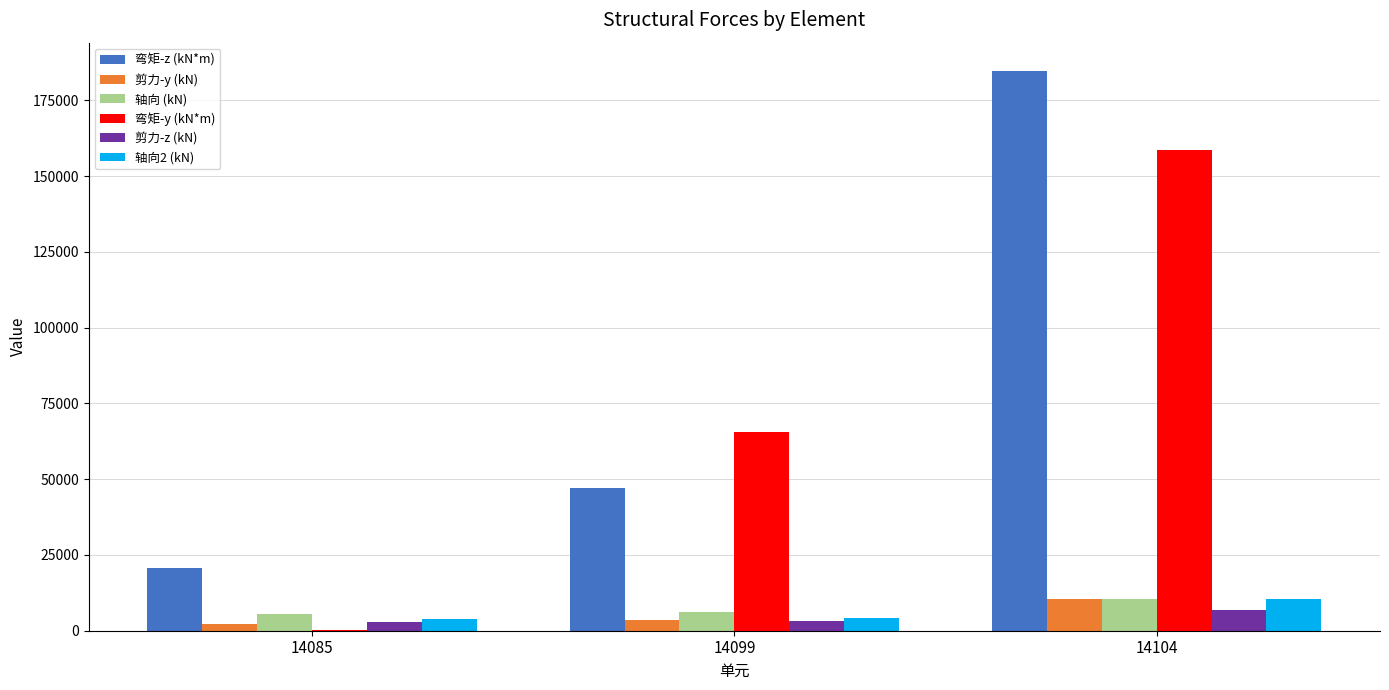

At which label is 弯矩-y (kN*m) closest to 79345?

14099